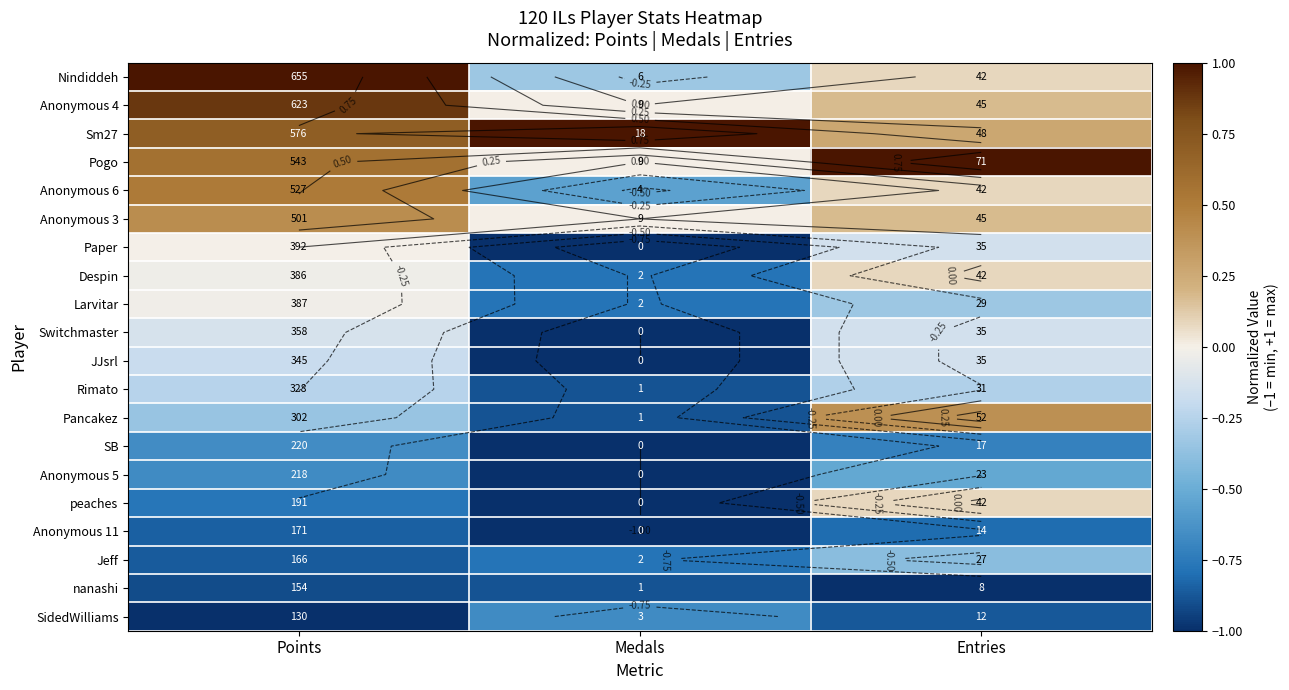

Which category has the lowest value across all series?

Medals